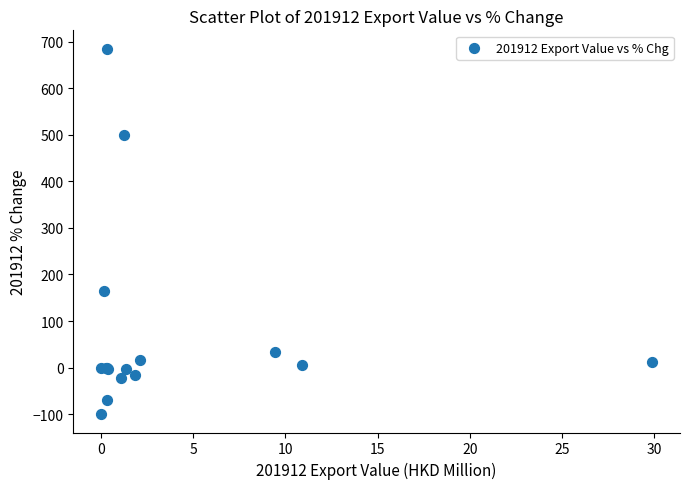

What Y value in the scatter plot is closest to 292?

163.9